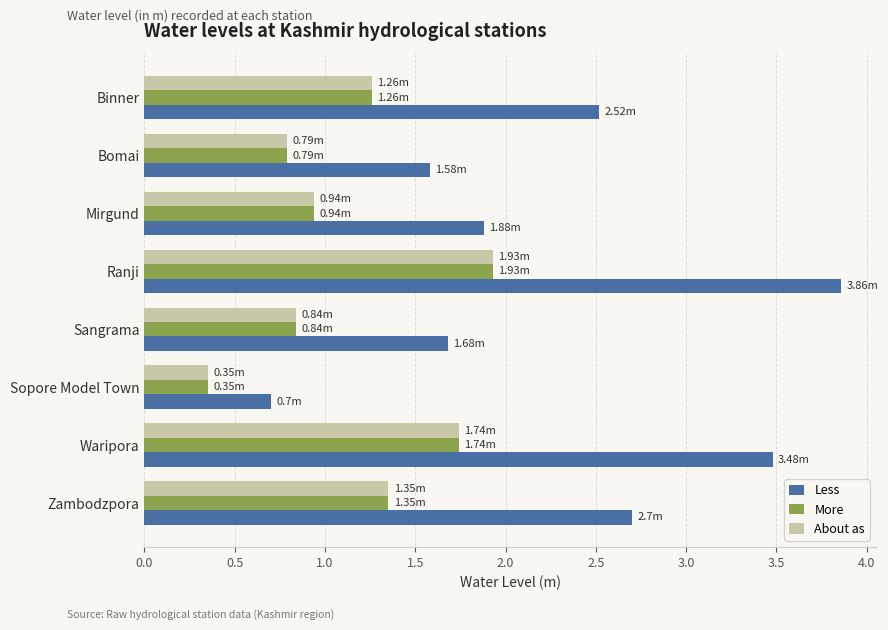

What is the difference between the Less values at Sangrama and Sopore Model Town?

1.0